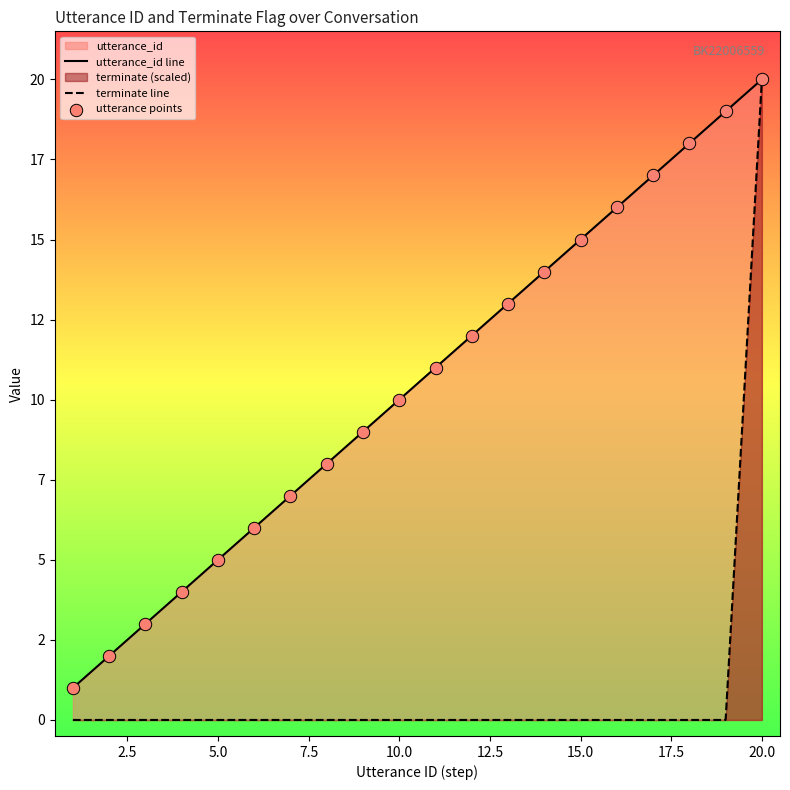

At how many categories does at least one series exceed 14?

6